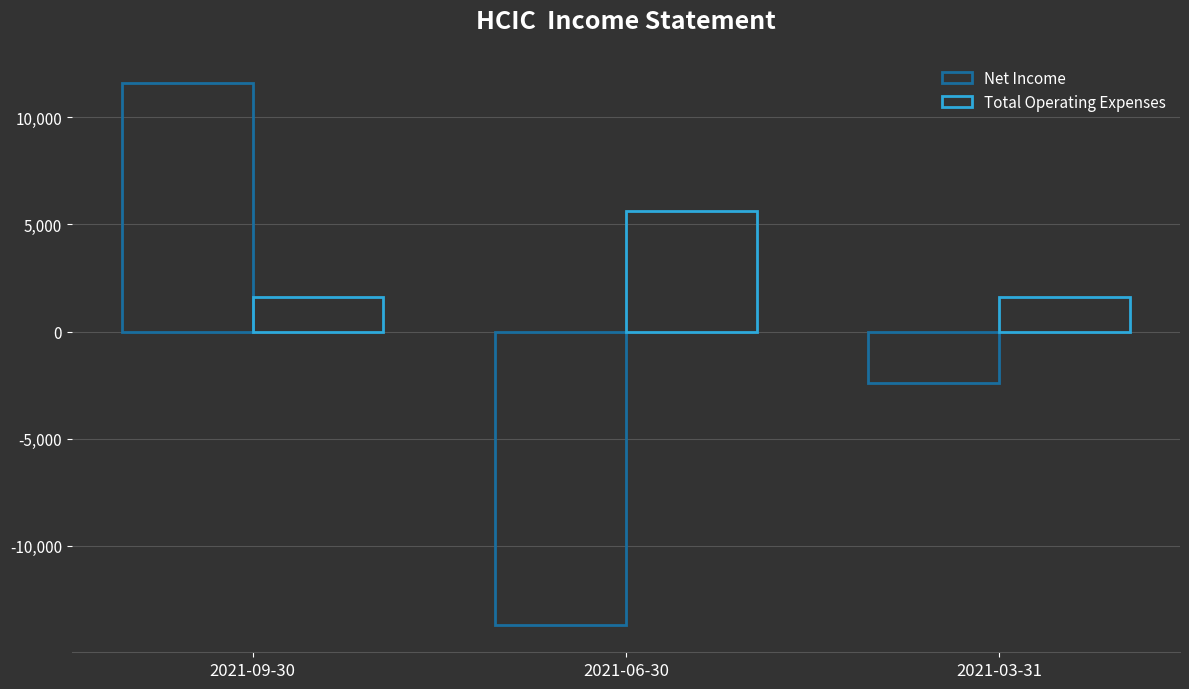

What is the total value across all series at 2021-06-30?

-8100